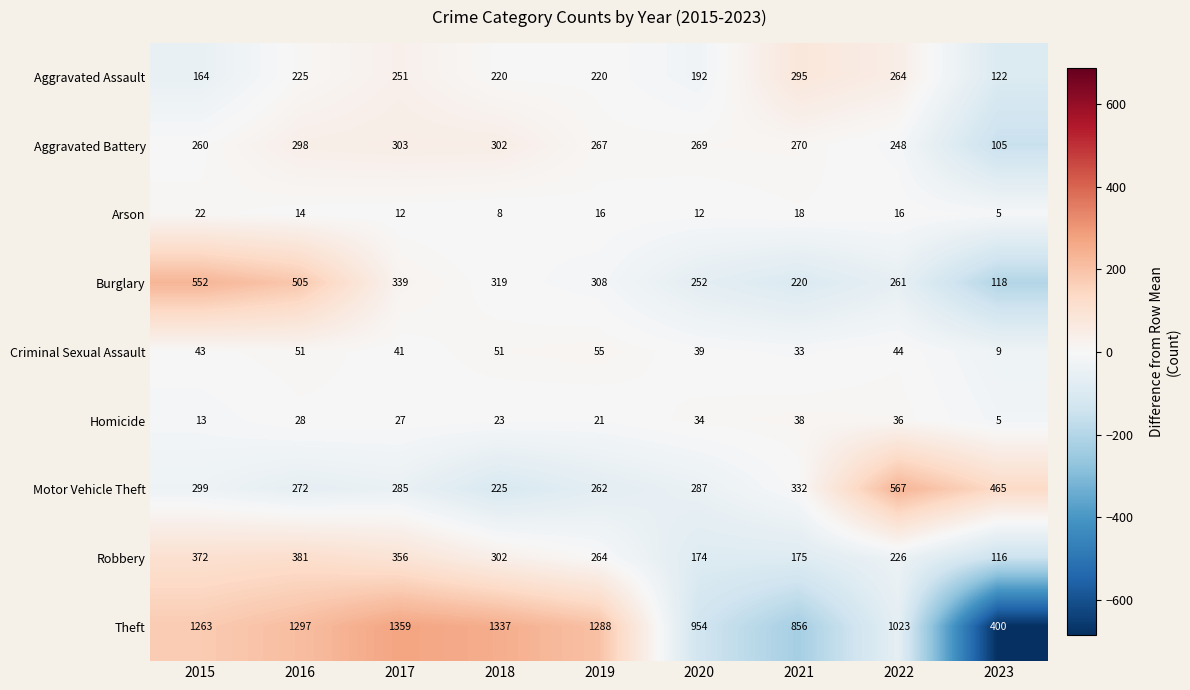

What is the sum of the Aggravated Assault values at 2018 and 2015?

384